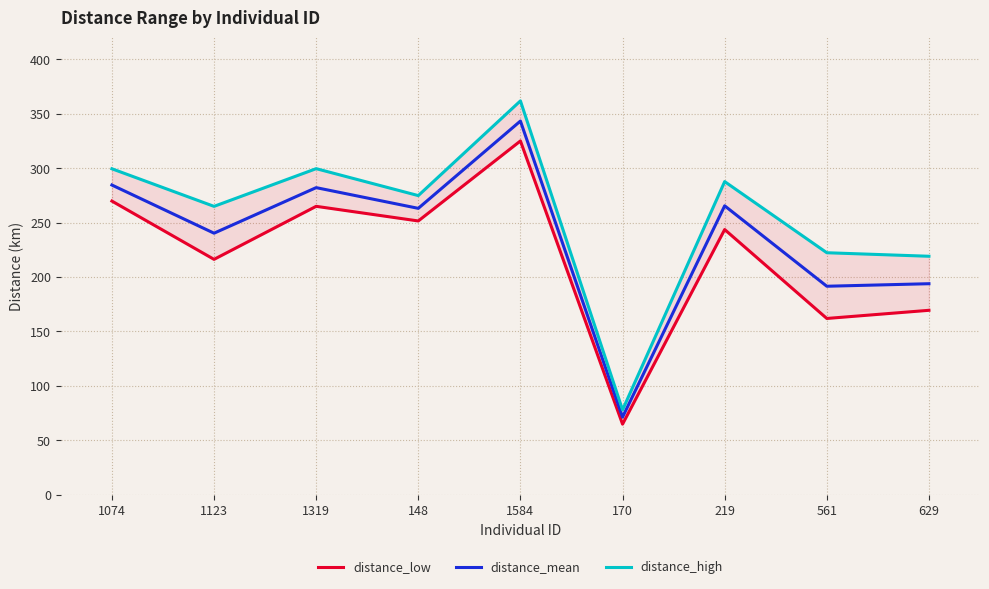

Which series has the largest total across all categories?

distance_high